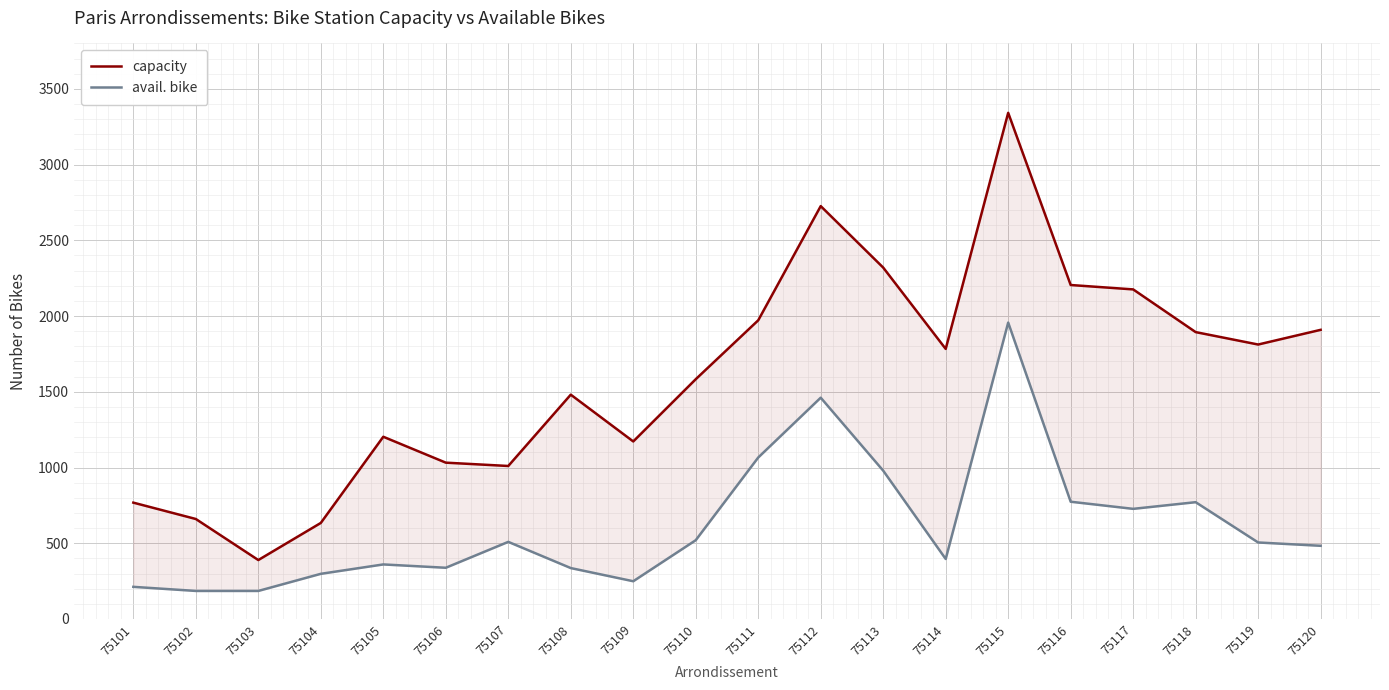

True or false: avail. bike and capacity cross at least once.

False